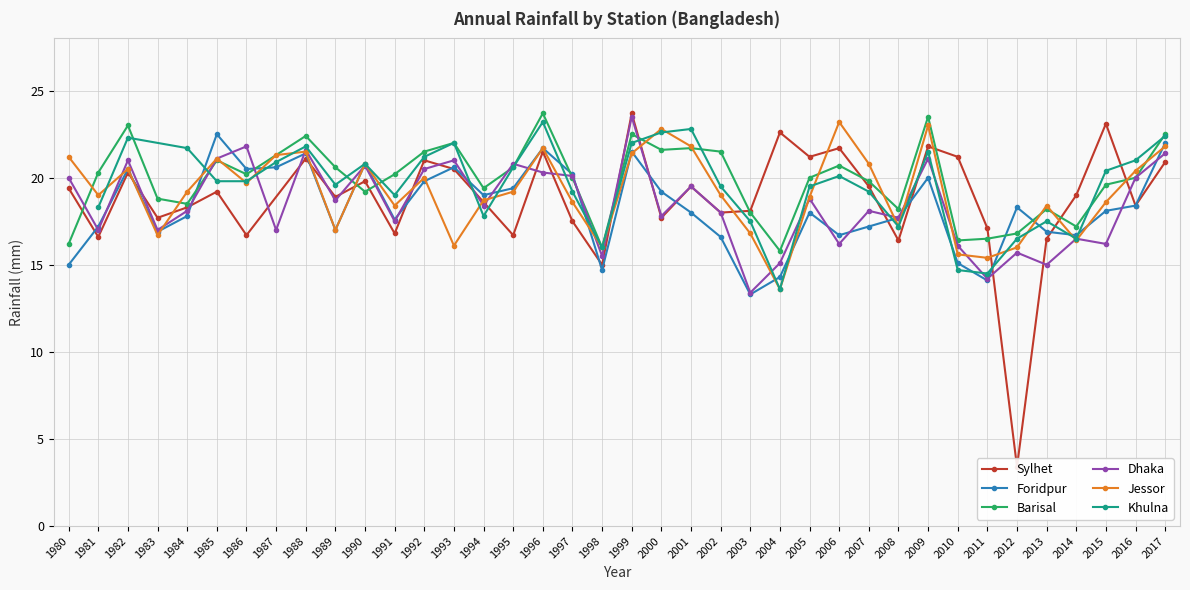

In Dhaka, how many points are higher than both neighbors (excluding endpoints)?

13